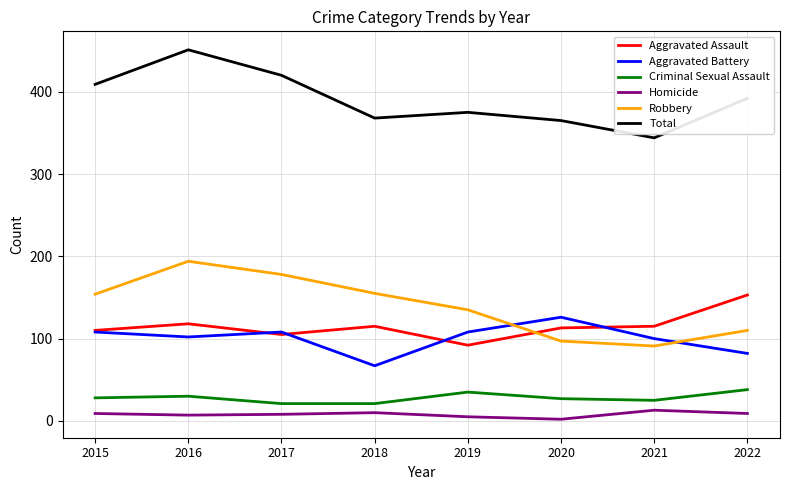

The value of Criminal Sexual Assault at 2016 is 30. True or false?

True